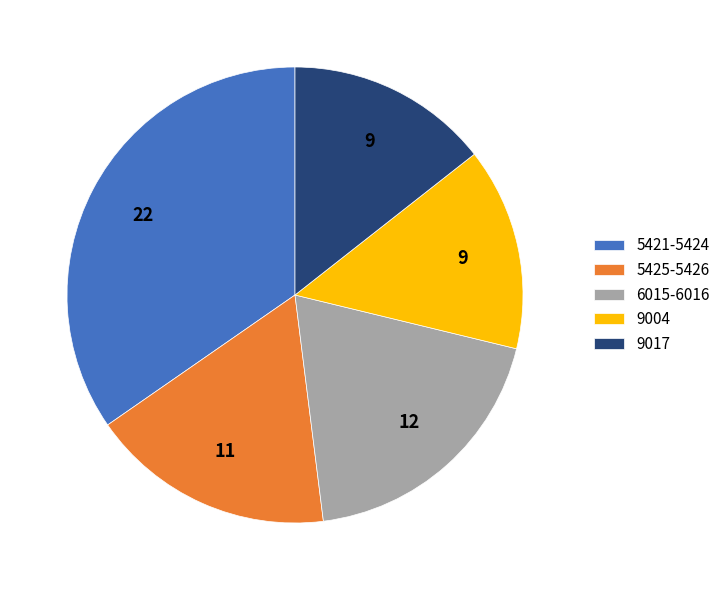

Do 5421-5424 and 9017 together represent more than half of the pie?

No